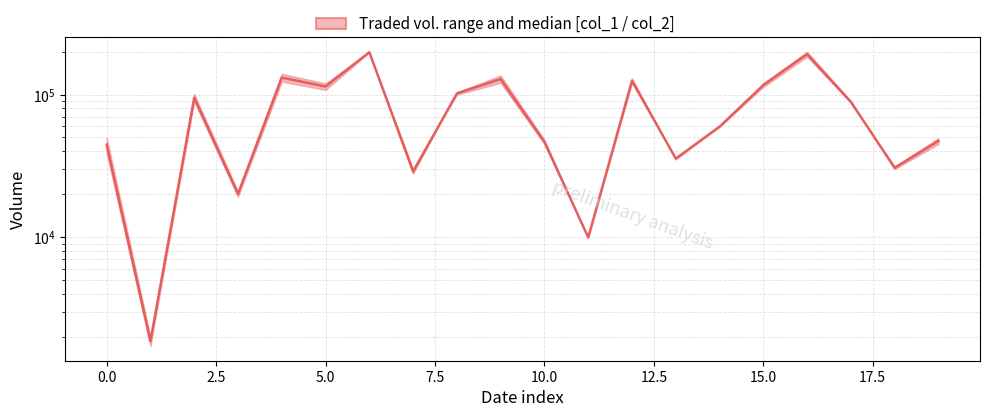

What is the value of the 11th point from the left?

46575